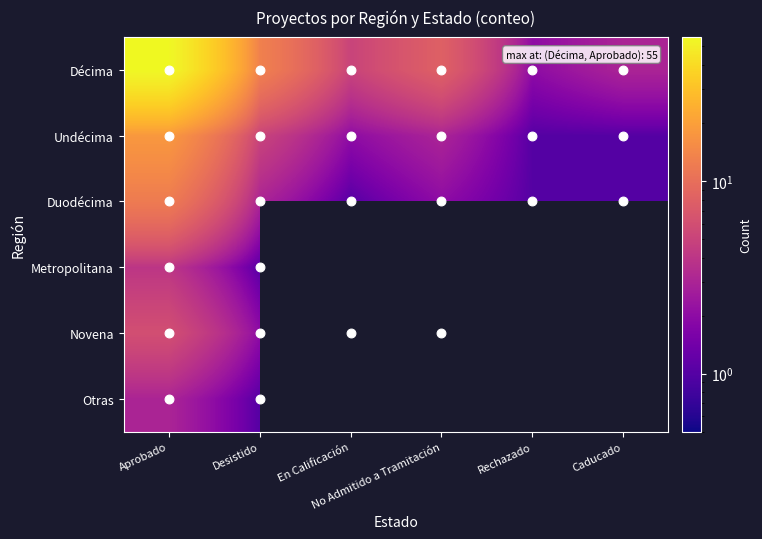

How many values in the Duodécima series are below 2?

3